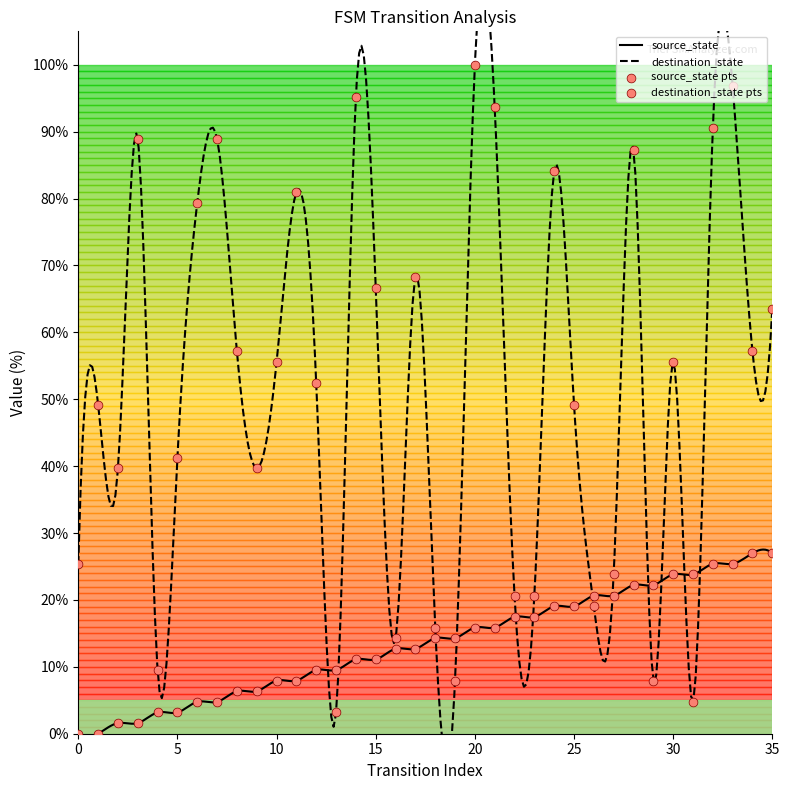

Which series has the largest total across all categories?

destination_state